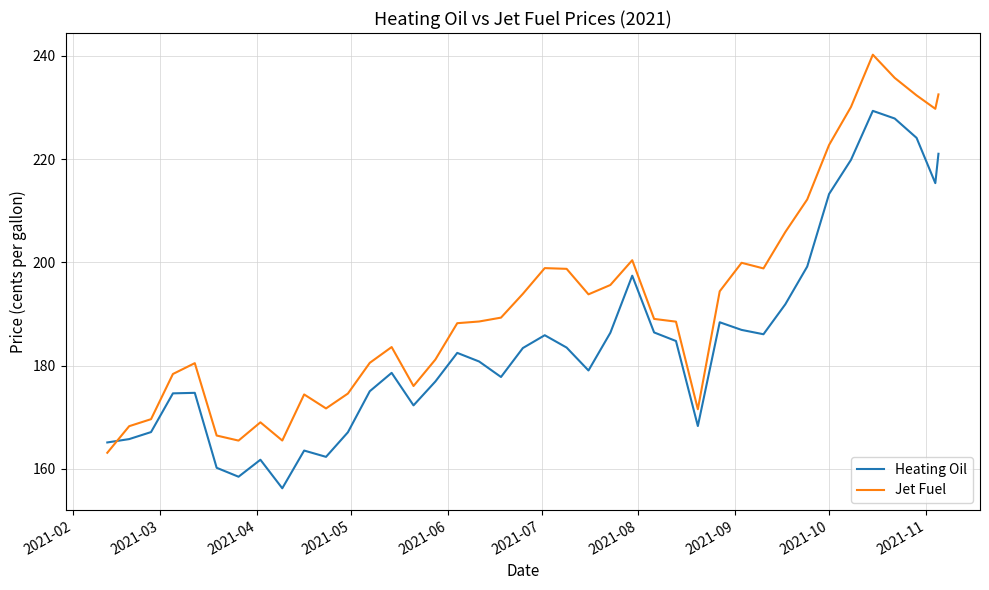

What is the difference between the maximum and second lowest values in the Heating Oil series?

70.9